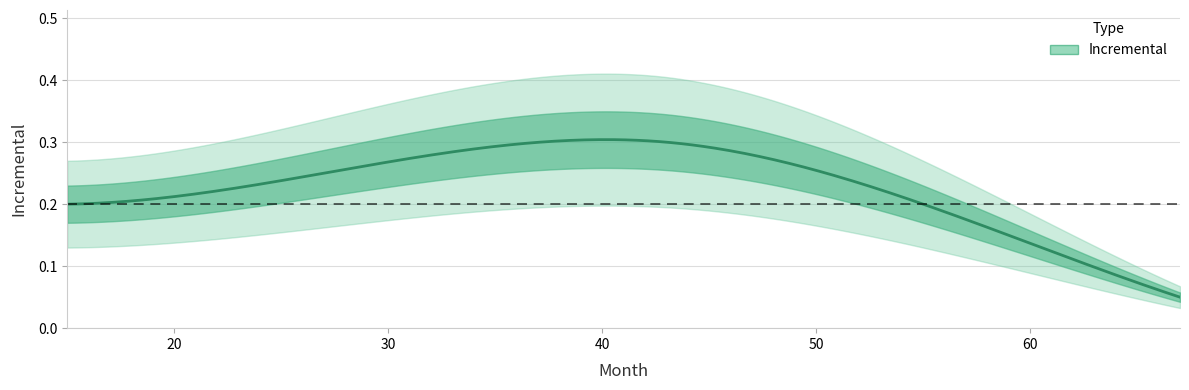

What is the value of the 2nd point from the left?

0.2